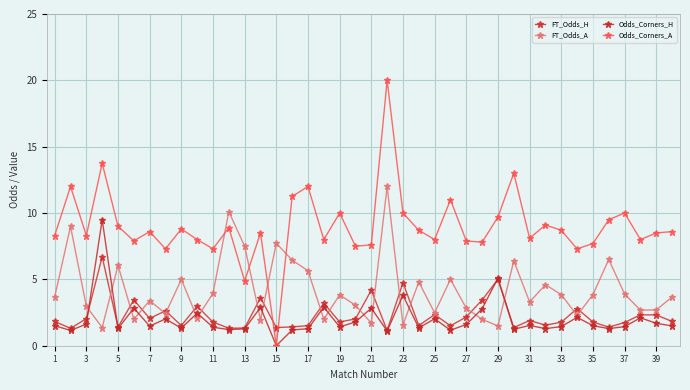

True or false: FT_Odds_H and Odds_Corners_A intersect in this chart.

True